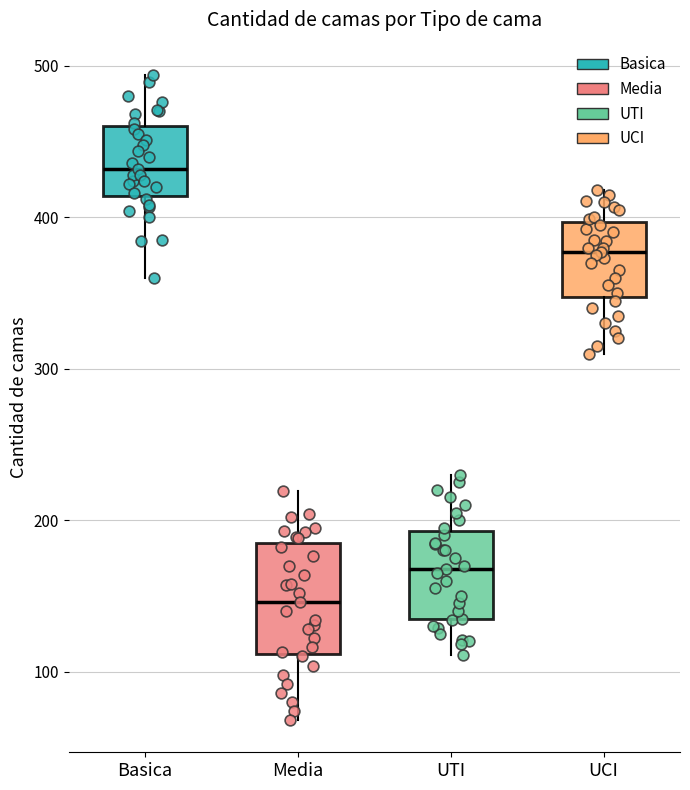

Comparing the boxes themselves (not the whiskers), which one is the tallest?

Media